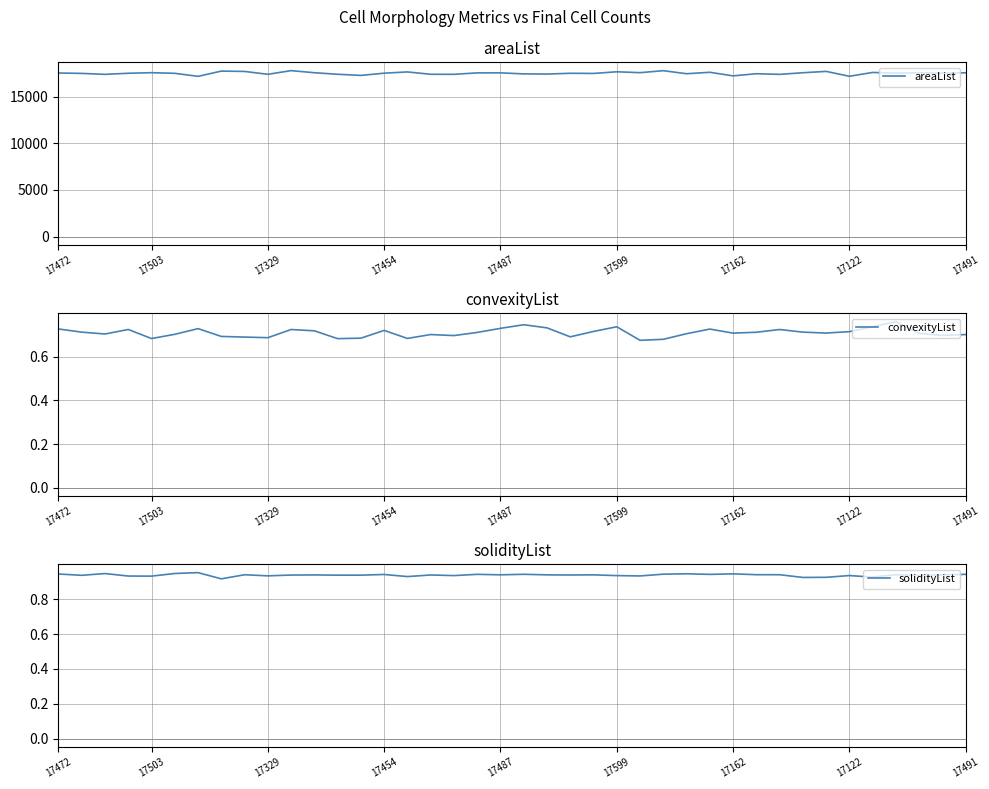

True or false: convexityList and areaList intersect in this chart.

False